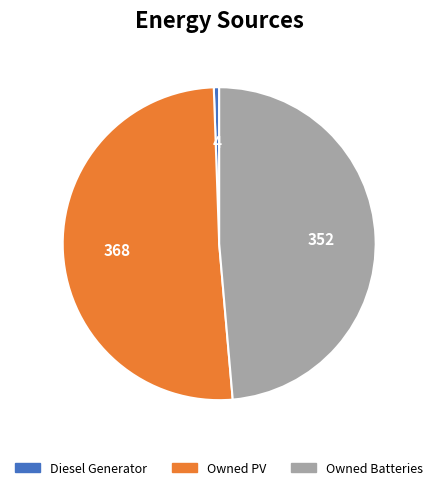

Do Diesel Generator and Owned Batteries together represent more than half of the pie?

No